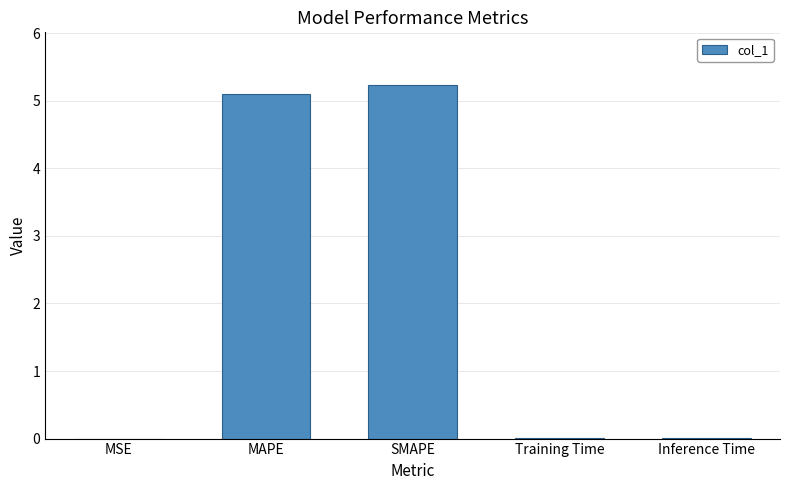

What is the sum of all values?

10.3